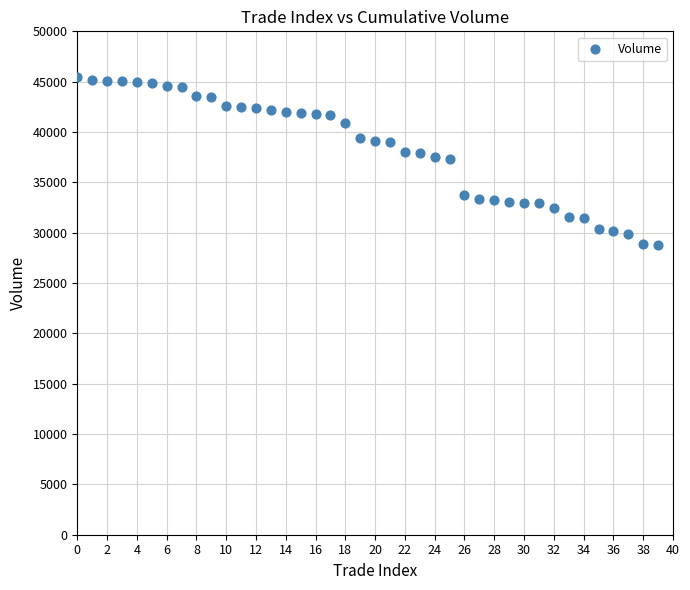

What is the range of Y values (max minus min)?

16655